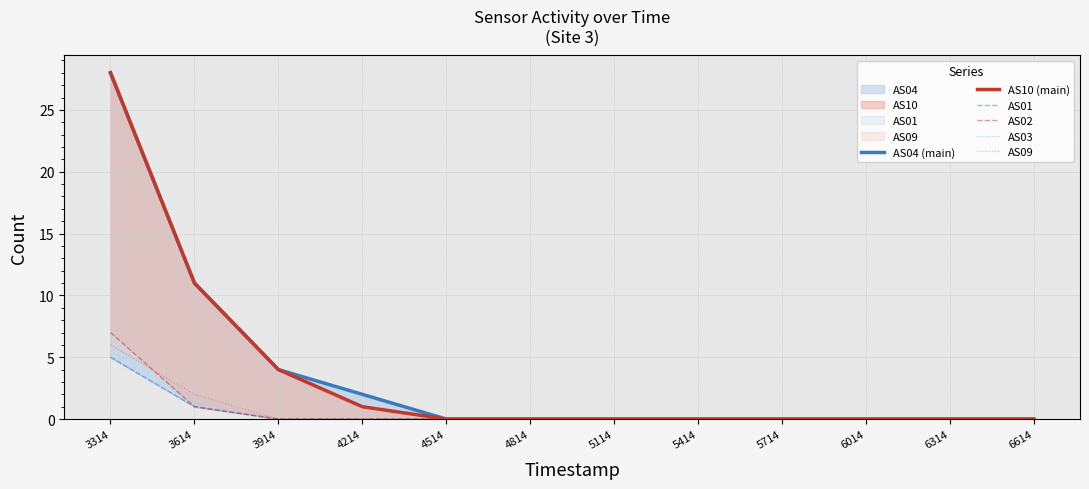

Between 5414 and 6014, which series saw the biggest shift?

AS04 (main)